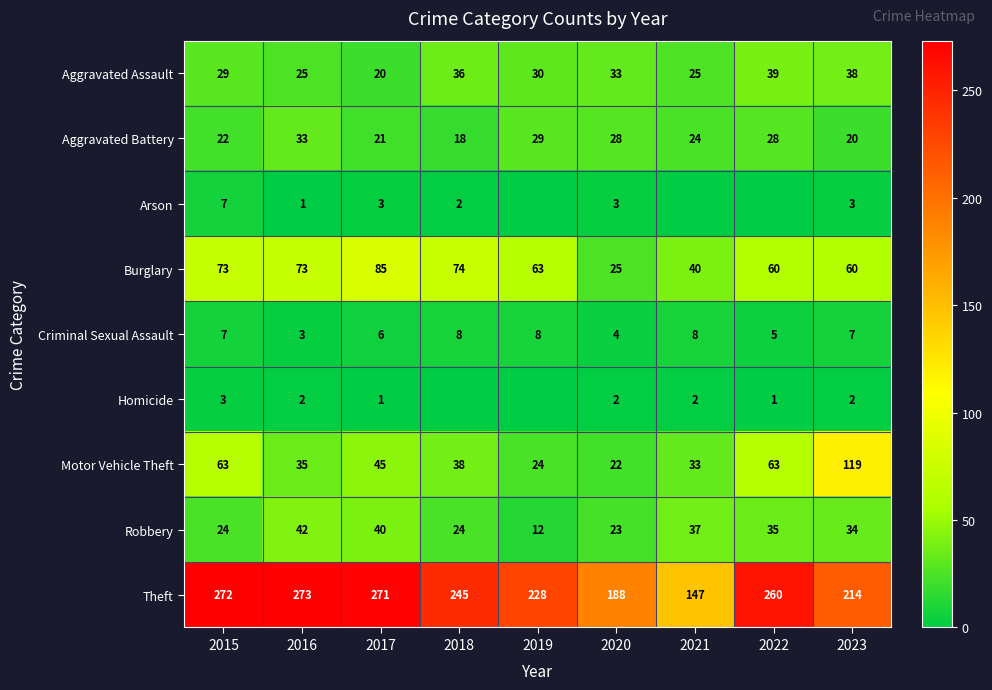

True or false: Criminal Sexual Assault has a value of 1 at 2020.

False